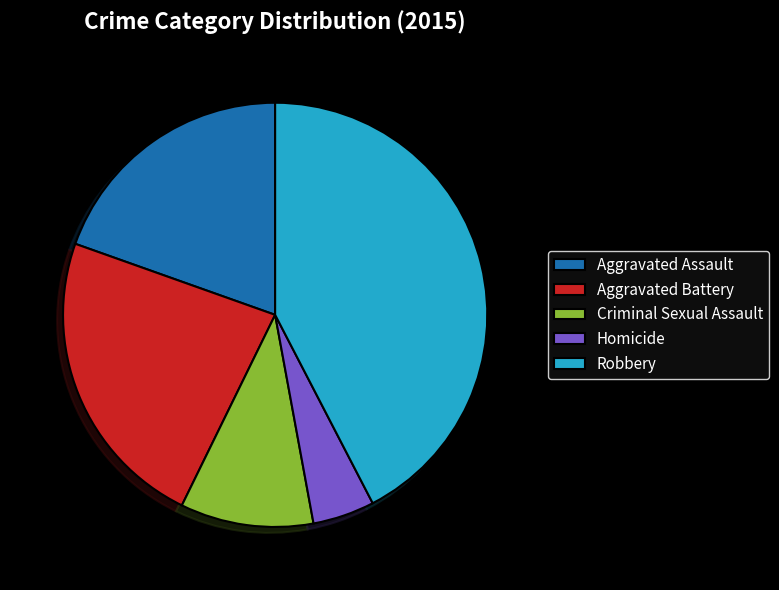

Combined, do Homicide and Aggravated Battery account for over 50%?

No